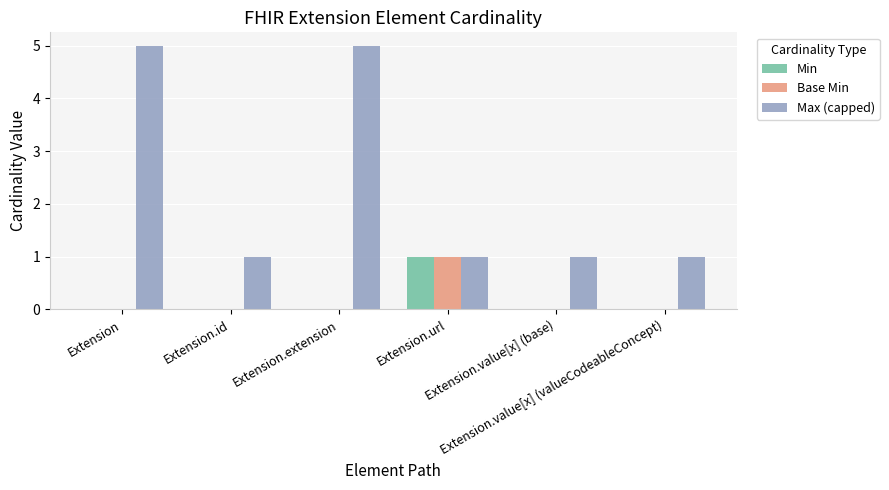

What is the sum of all Max (capped) values?

14